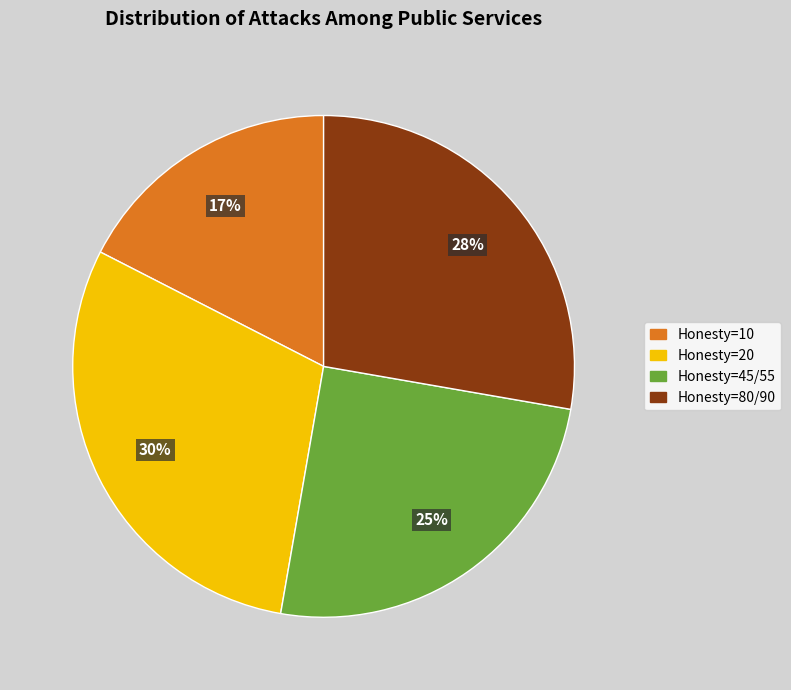

To the nearest percent, what is the average slice percentage?

25%